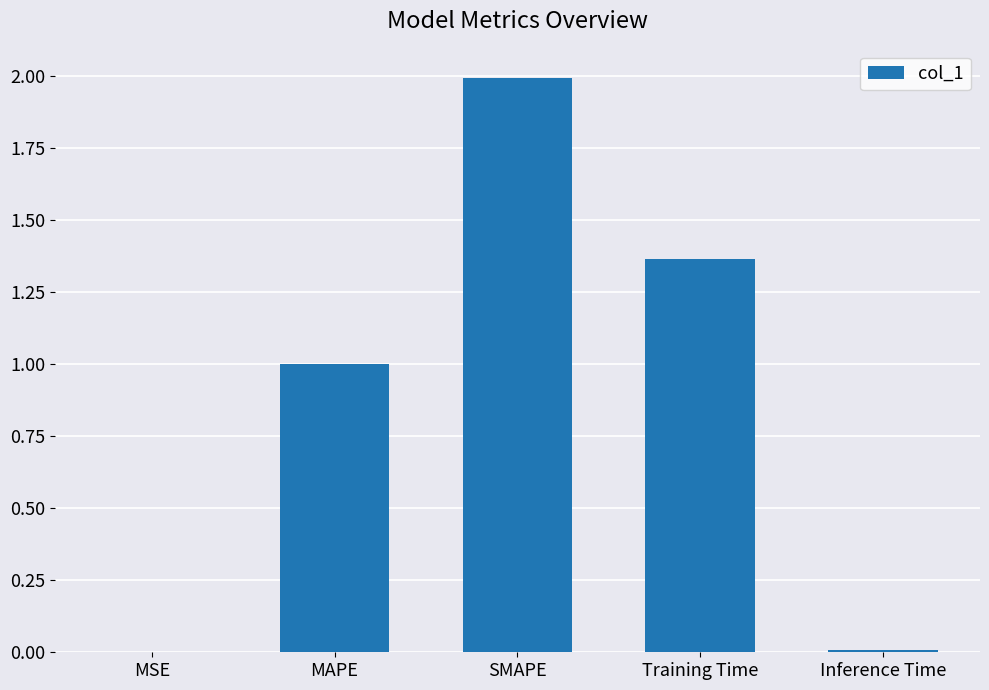

Is it true that the value at SMAPE is 2.0?

True